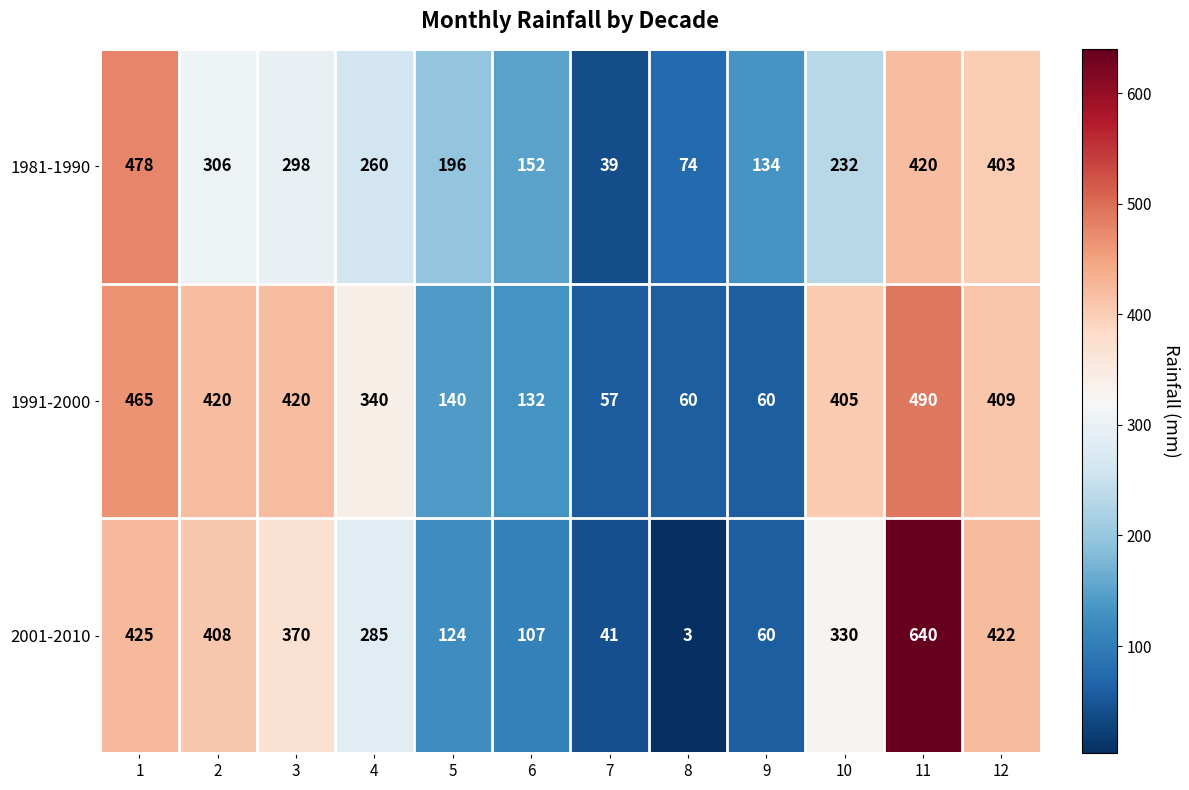

List the series in order of their overall mean, lowest first.

1981-1990, 2001-2010, 1991-2000